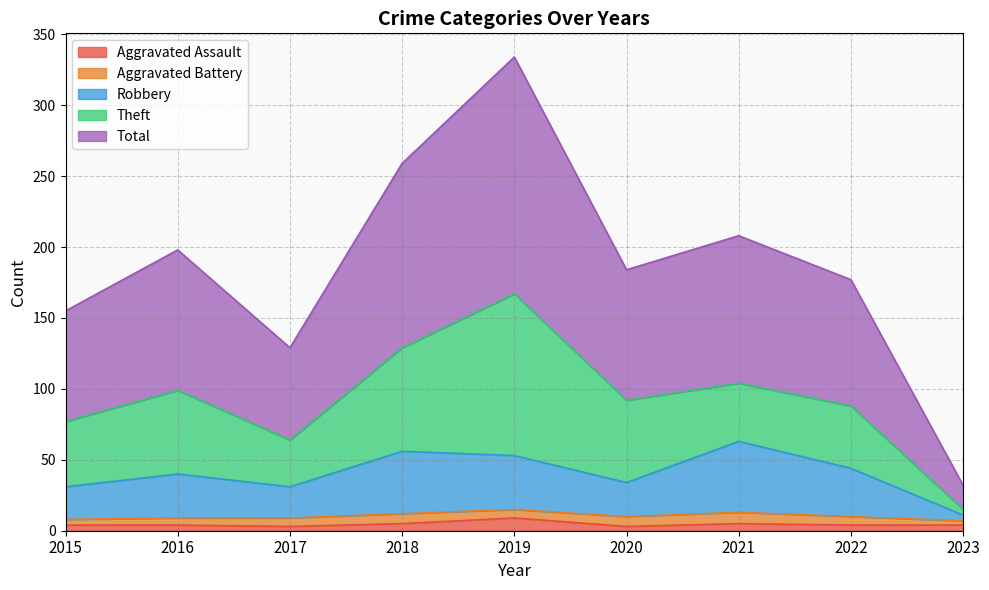

Count the number of categories in the chart.

9